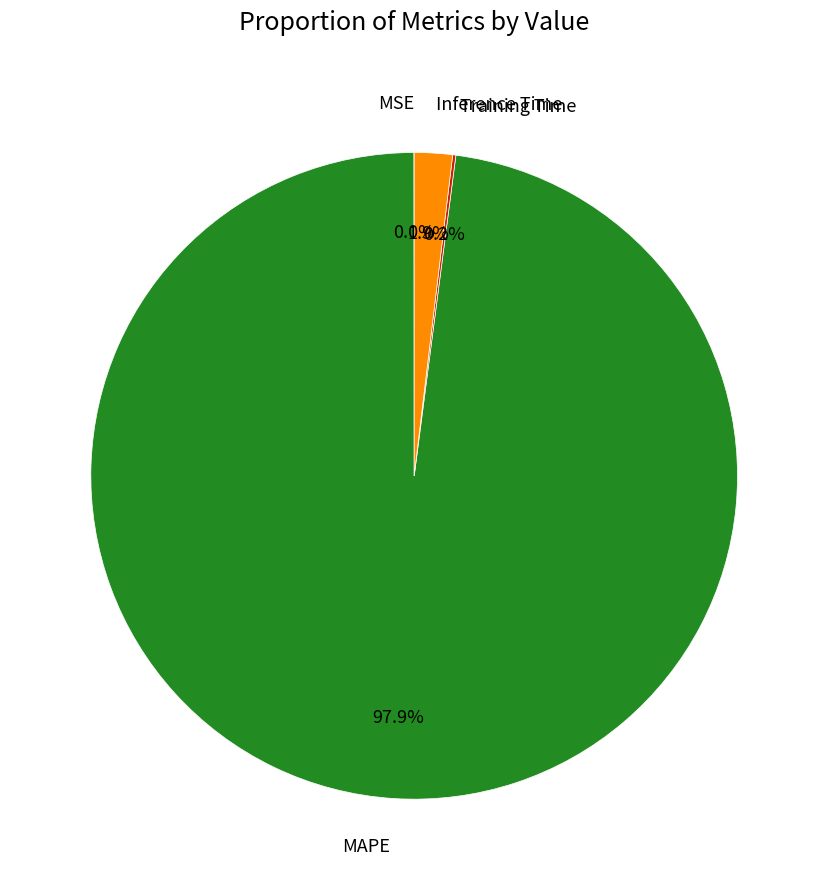

Which slice represents more than half of the pie?

MAPE